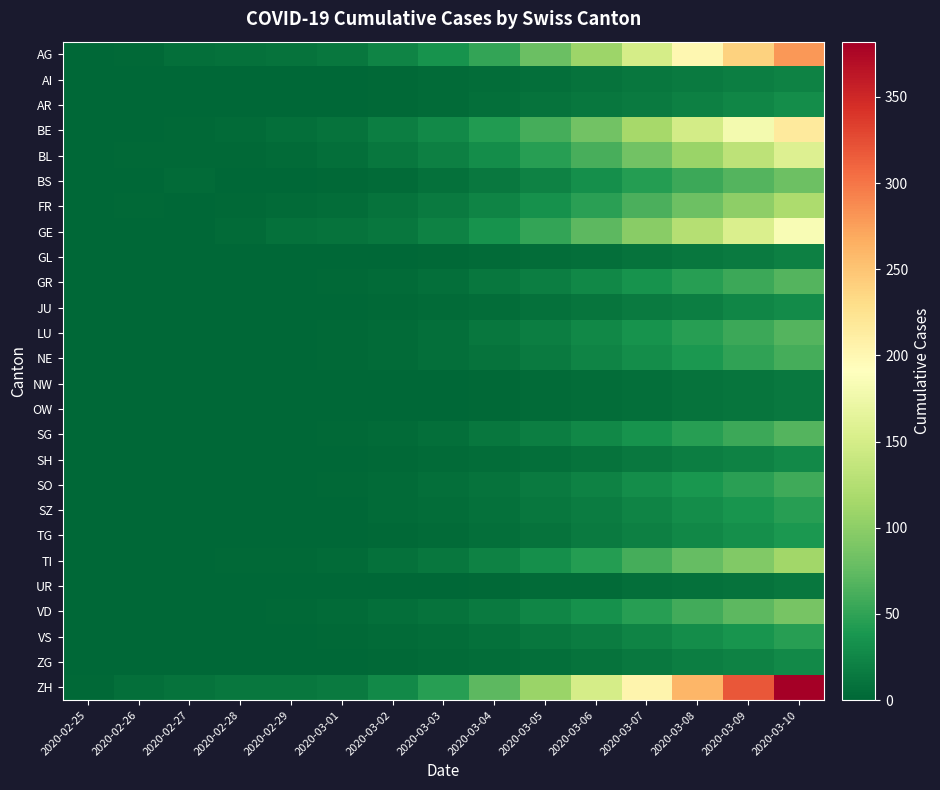

Which has a higher value, 2020-03-09 or 2020-02-28?

2020-03-09